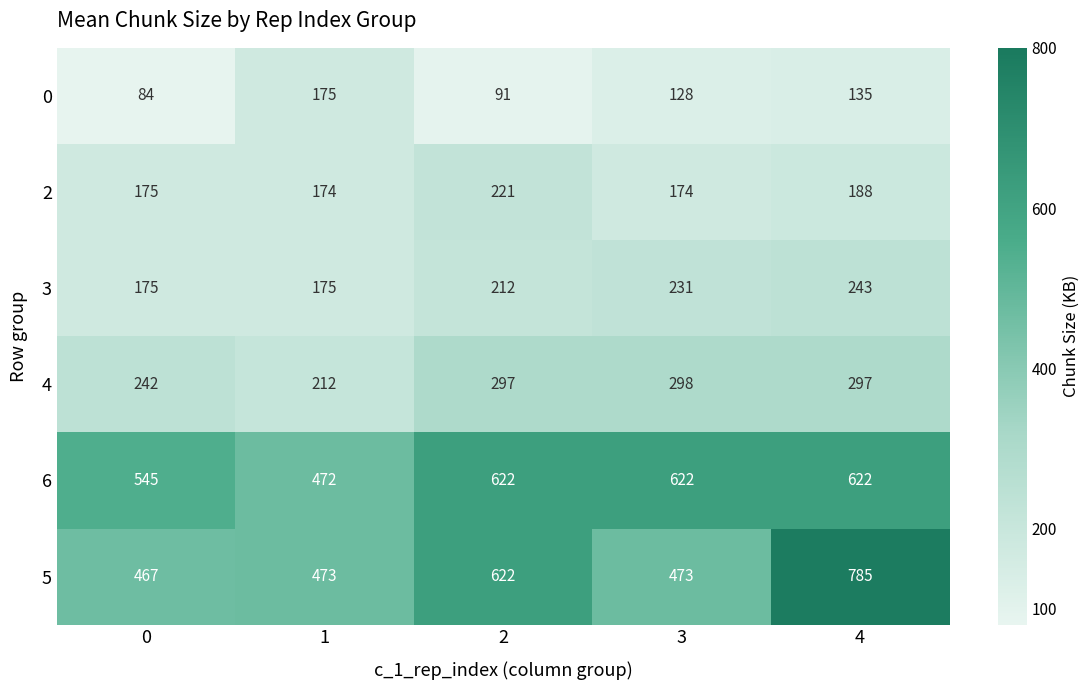

Is it true that 3 equals 75 at 0?

False